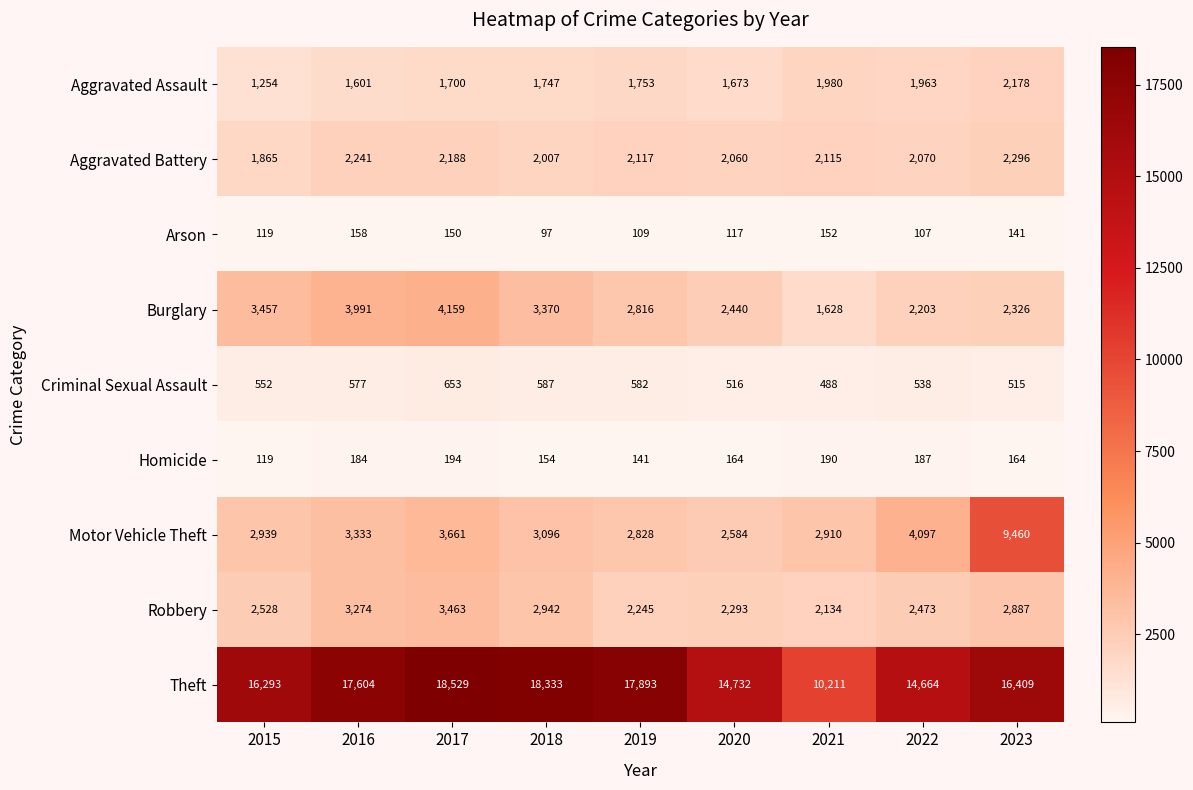

What is the difference between the highest and lowest values at 2018?

18236